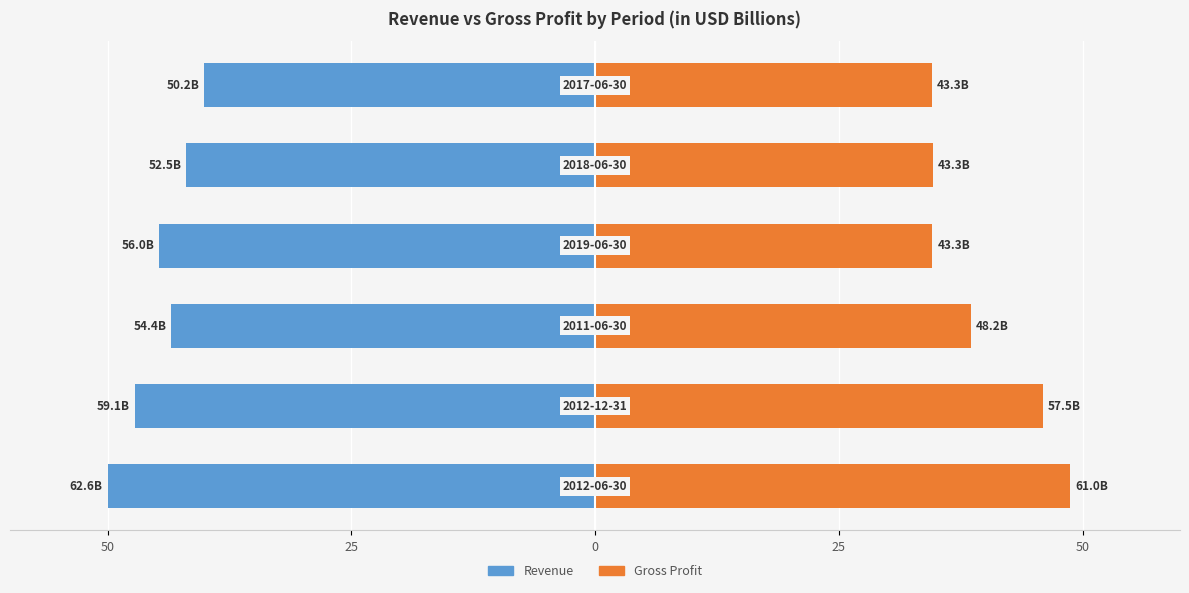

Reading left to right, list all the values displayed in this chart.

Revenue: -50.0	-47.2	-43.5	-44.7	-41.9	-40.1
Gross Profit: 48.7	45.9	38.5	34.6	34.6	34.6